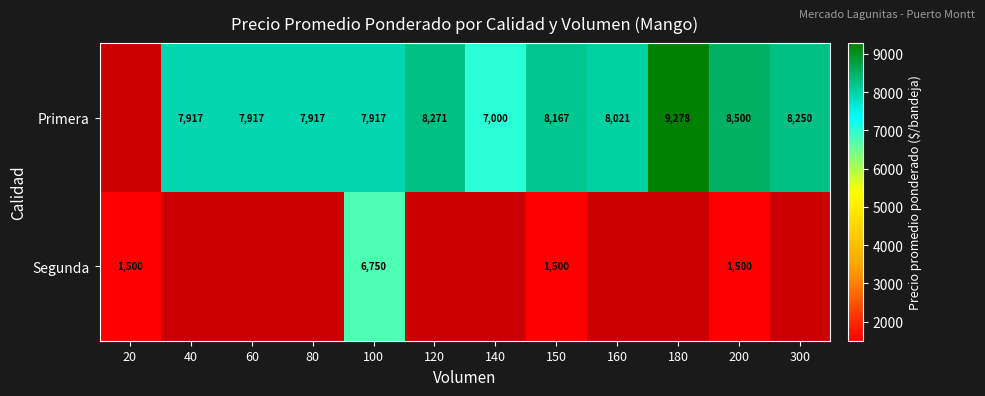

True or false: Primera has a value of 10487 at 80.

False